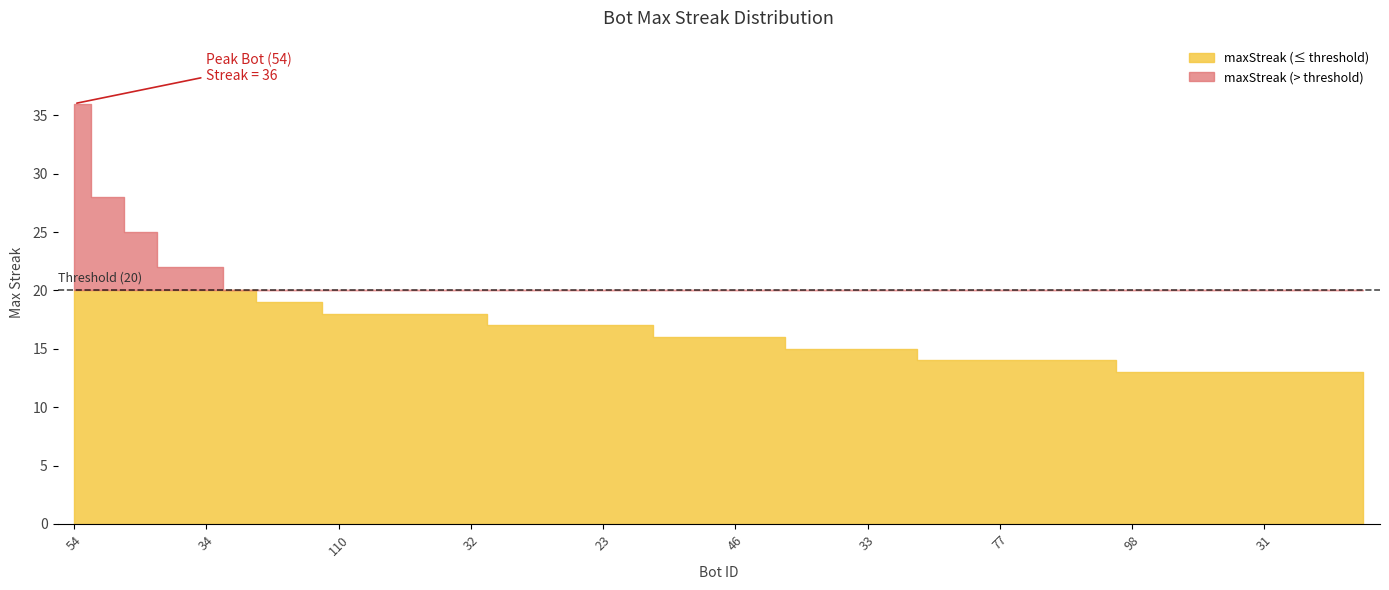

Rank the categories by value from lowest to highest.

98, 79, 69, 57, 31, 19, 14, 13, 106, 89, 77, 76, 21, 18, 62, 36, 33, 10, 87, 48, 46, 0, 94, 30, 25, 23, 7, 110, 73, 70, 52, 32, 75, 59, 28, 124, 34, 26, 1, 54